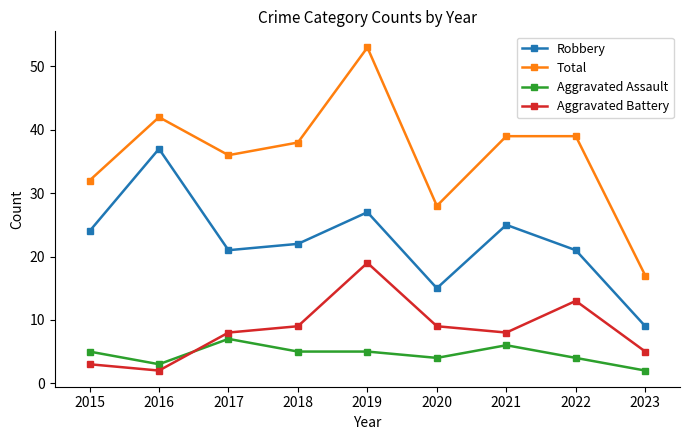

True or false: Robbery and Total cross at least once.

False